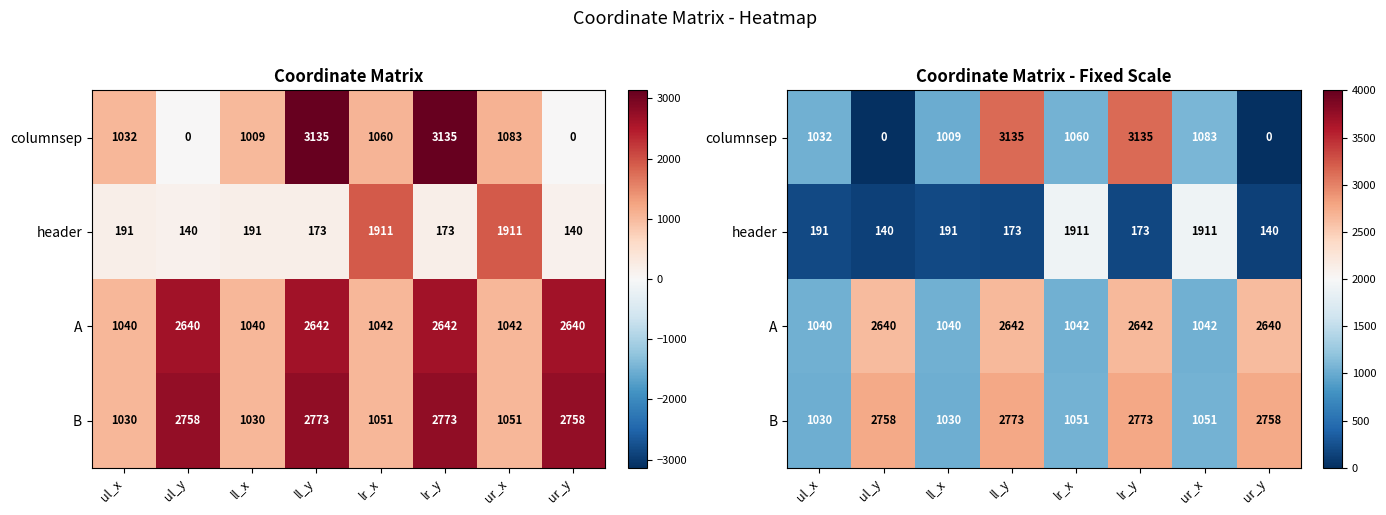

At which label is A closest to 1841?

ul_y